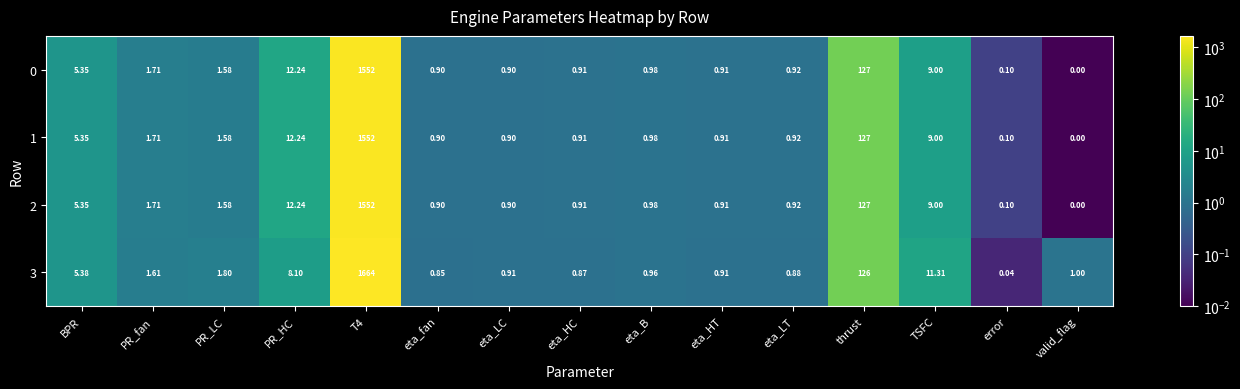

Where is 0 nearest to the value 776?

thrust